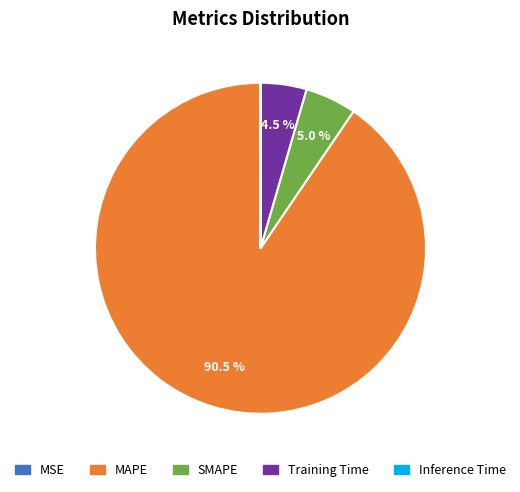

Which slice is the largest?

MAPE